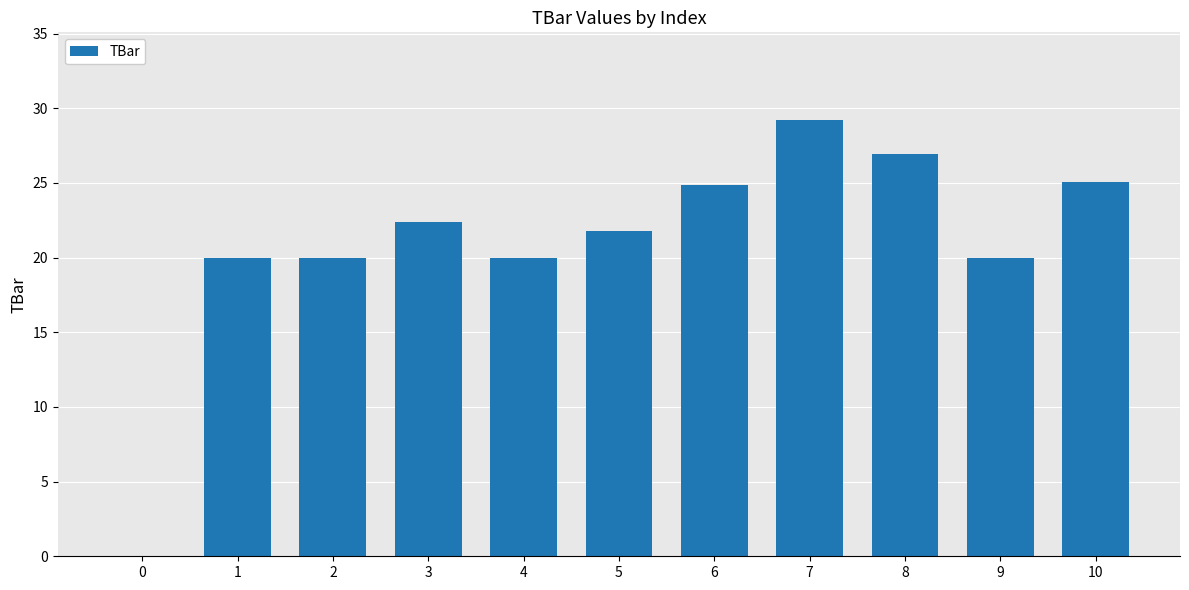

Are the bars grouped side by side (vs. stacked)?

No